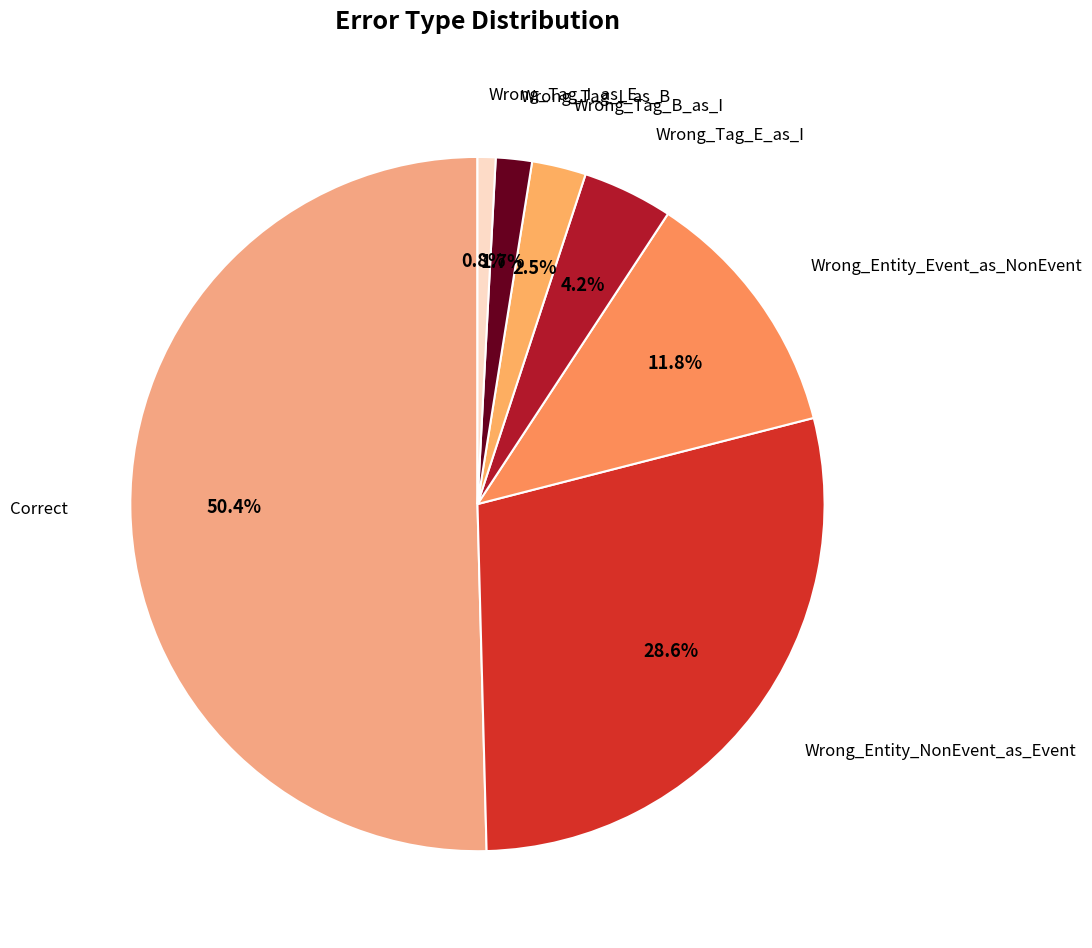

To the nearest percent, what is the average slice percentage?

14%